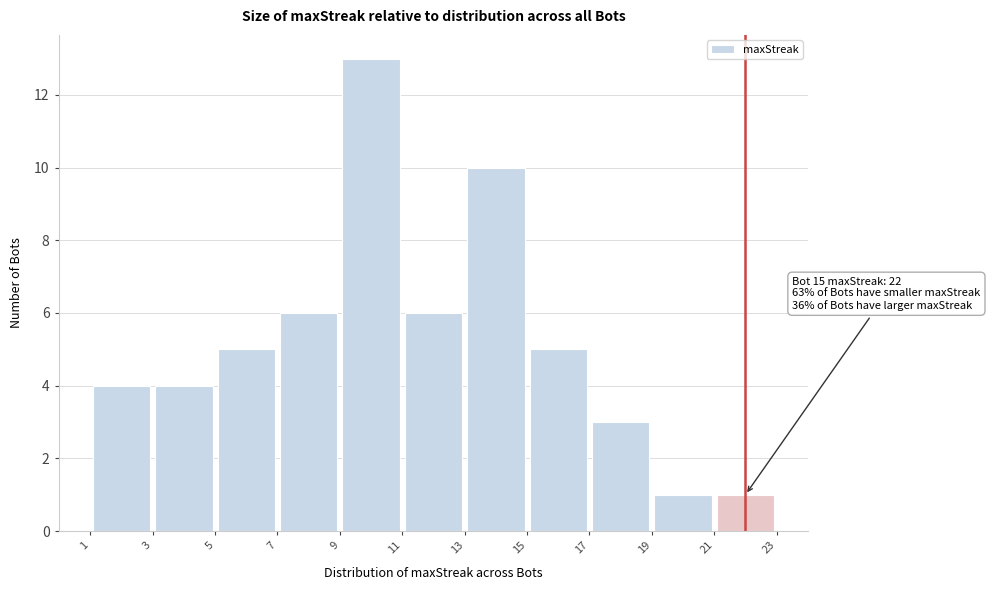

Over which range of the x-axis is the bar tallest?

9 to 11